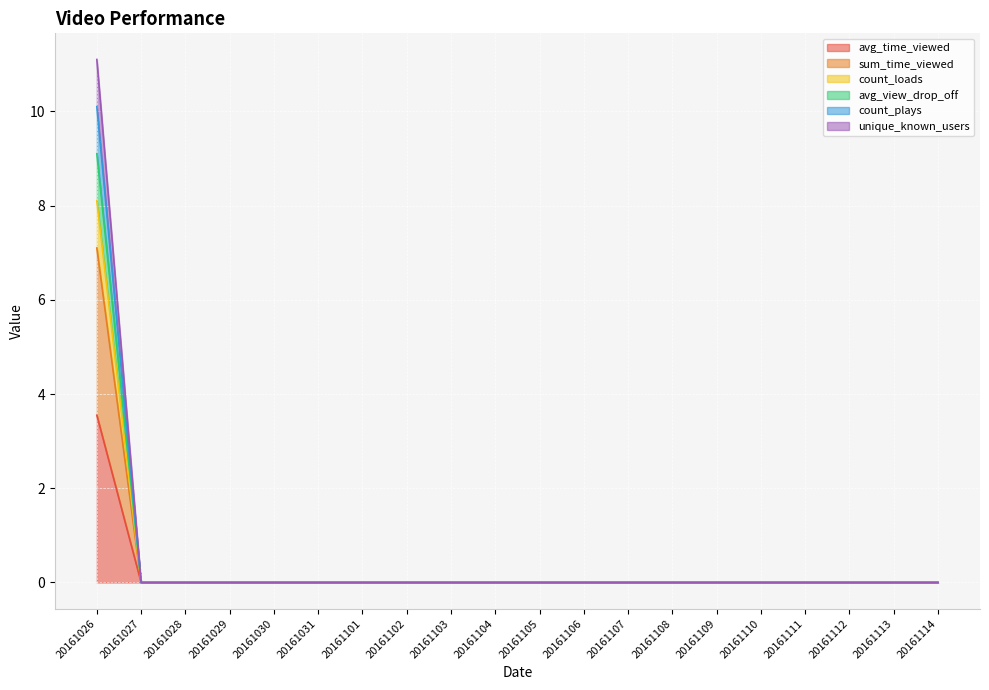

List the labels in order of avg_time_viewed value, largest first.

20161026, 20161027, 20161028, 20161029, 20161030, 20161031, 20161101, 20161102, 20161103, 20161104, 20161105, 20161106, 20161107, 20161108, 20161109, 20161110, 20161111, 20161112, 20161113, 20161114